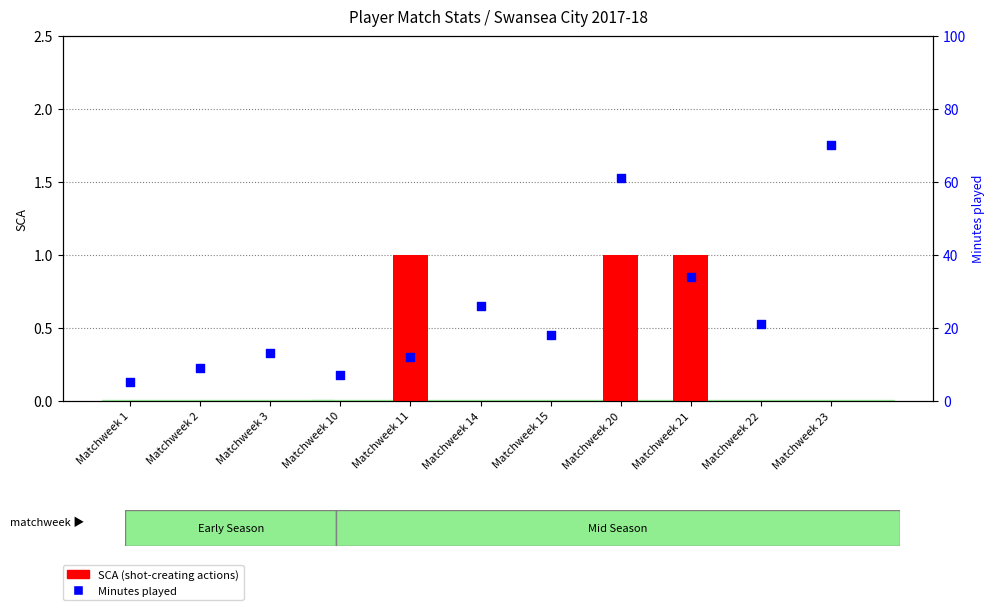

Which series reaches the minimum Y coordinate?

SCA (shot-creating actions)